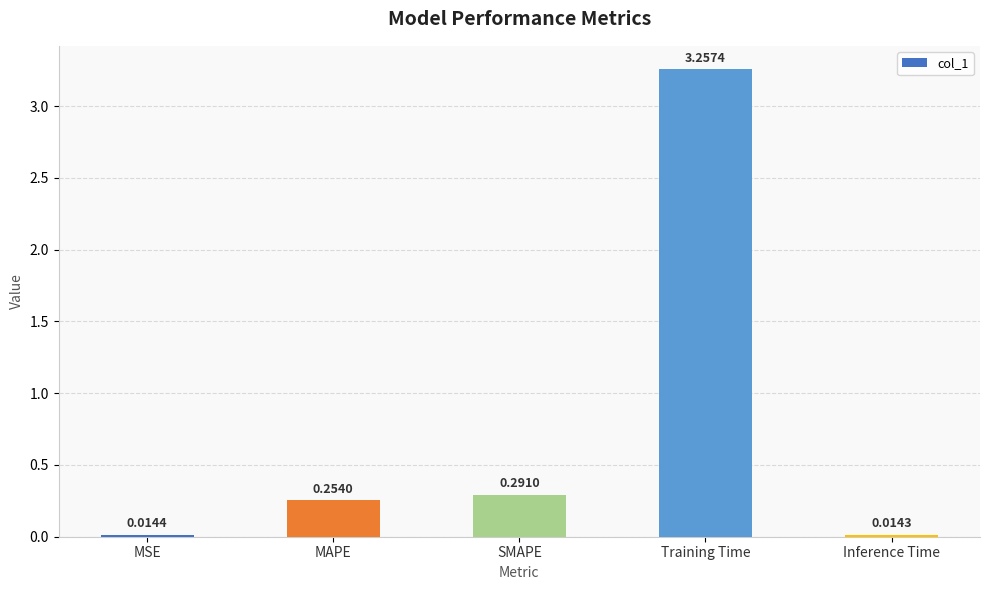

What is the sum of the values at MAPE and SMAPE?

0.5